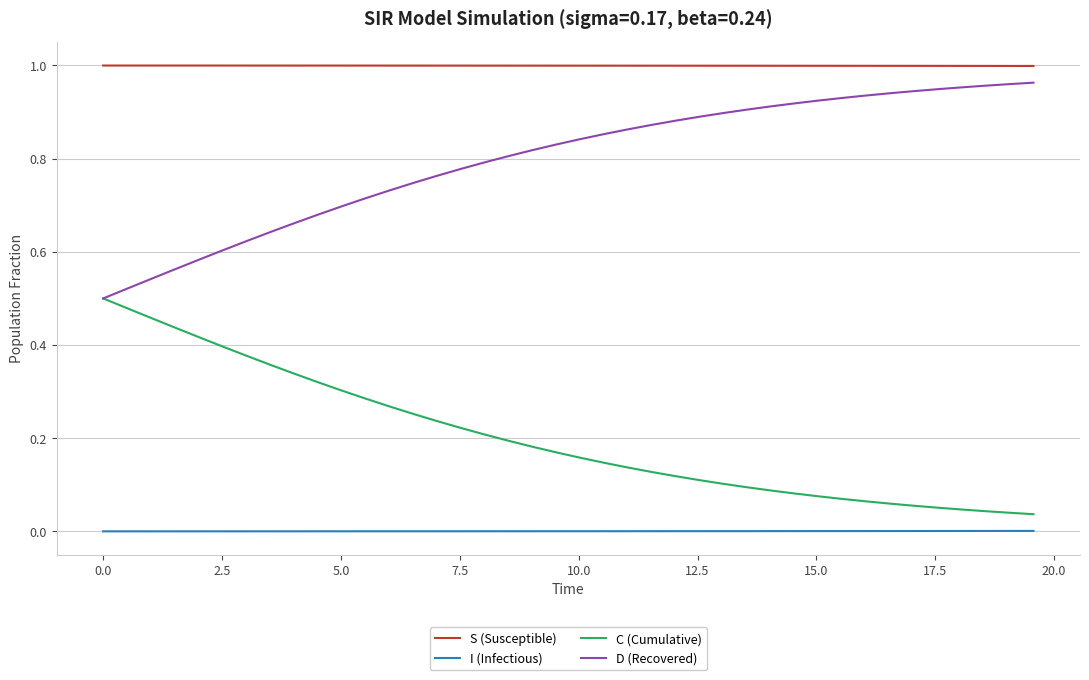

Rank the series by their average value, from highest to lowest.

S (Susceptible), D (Recovered), C (Cumulative), I (Infectious)